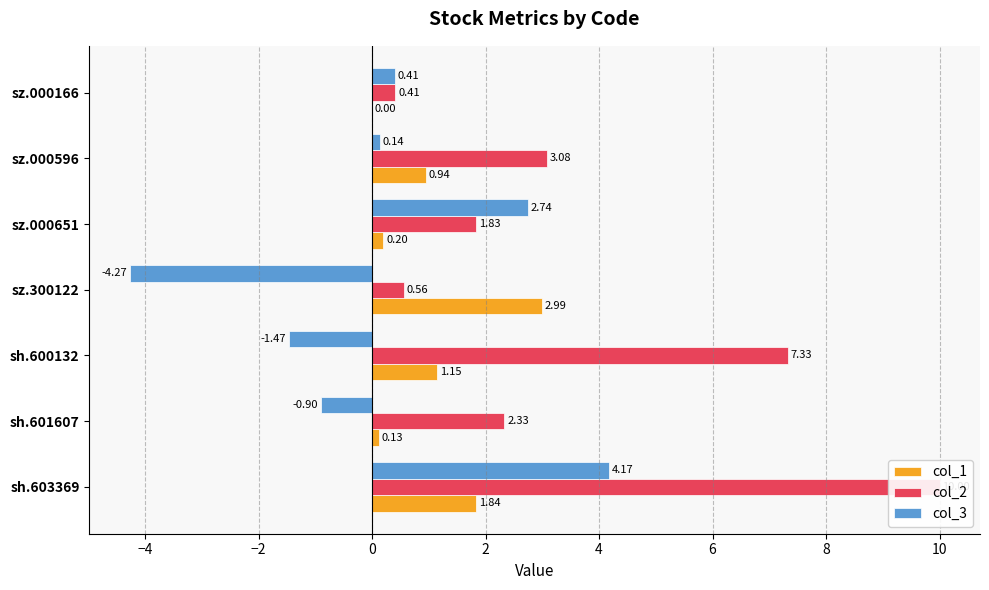

Rank the series by their maximum value, from lowest to highest.

col_1, col_3, col_2